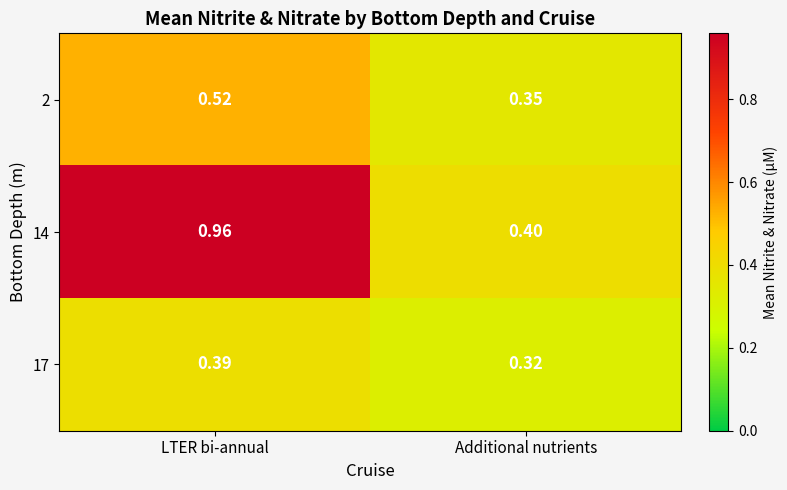

Where is 2 nearest to the value 0?

Additional nutrients